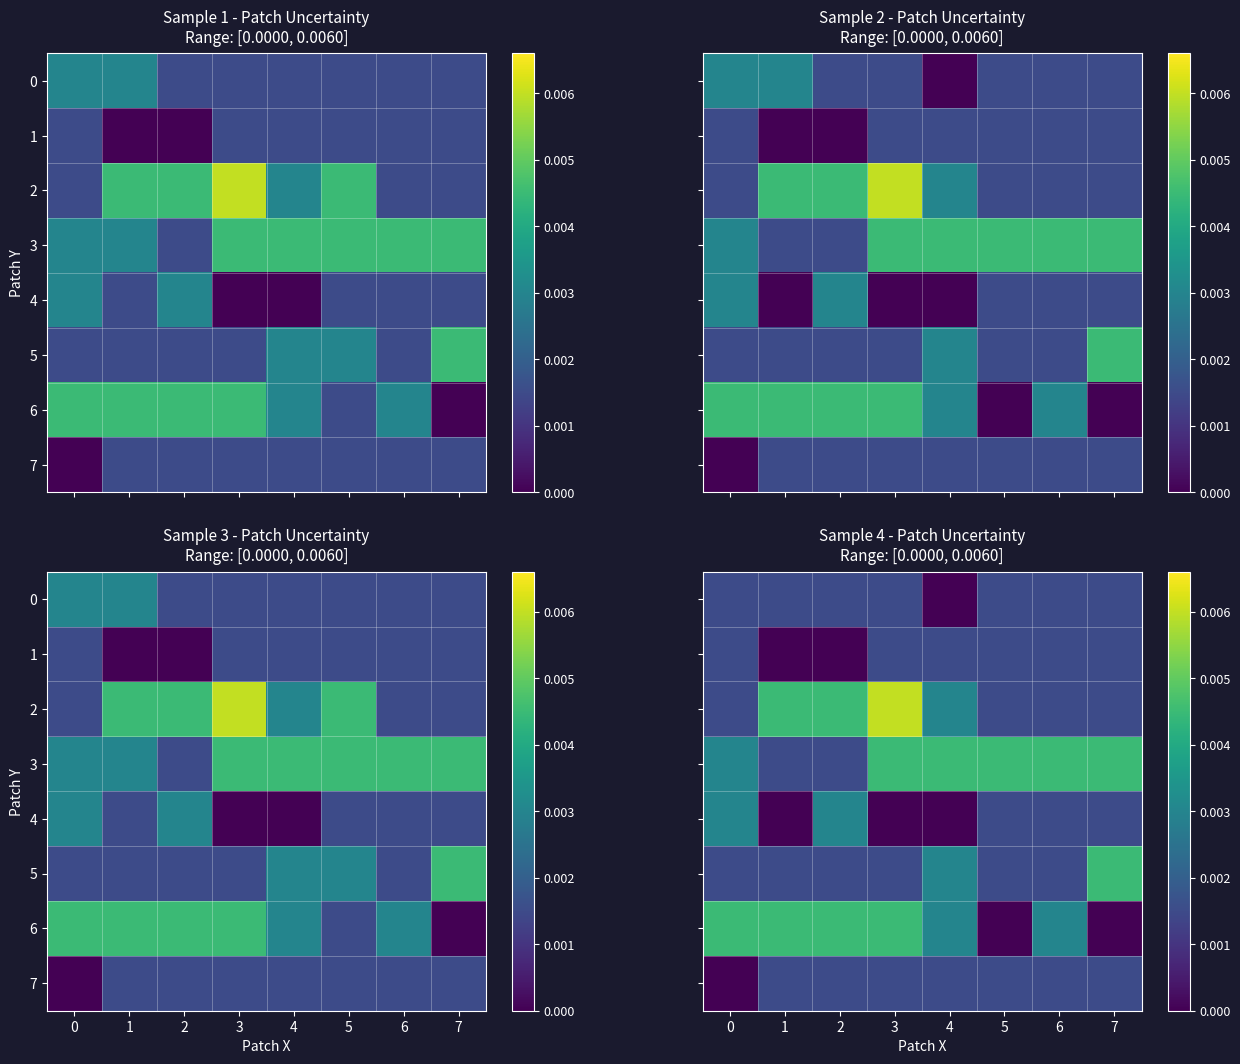

Rank the categories by 0 value from lowest to highest.

4, 0, 1, 2, 3, 5, 6, 7